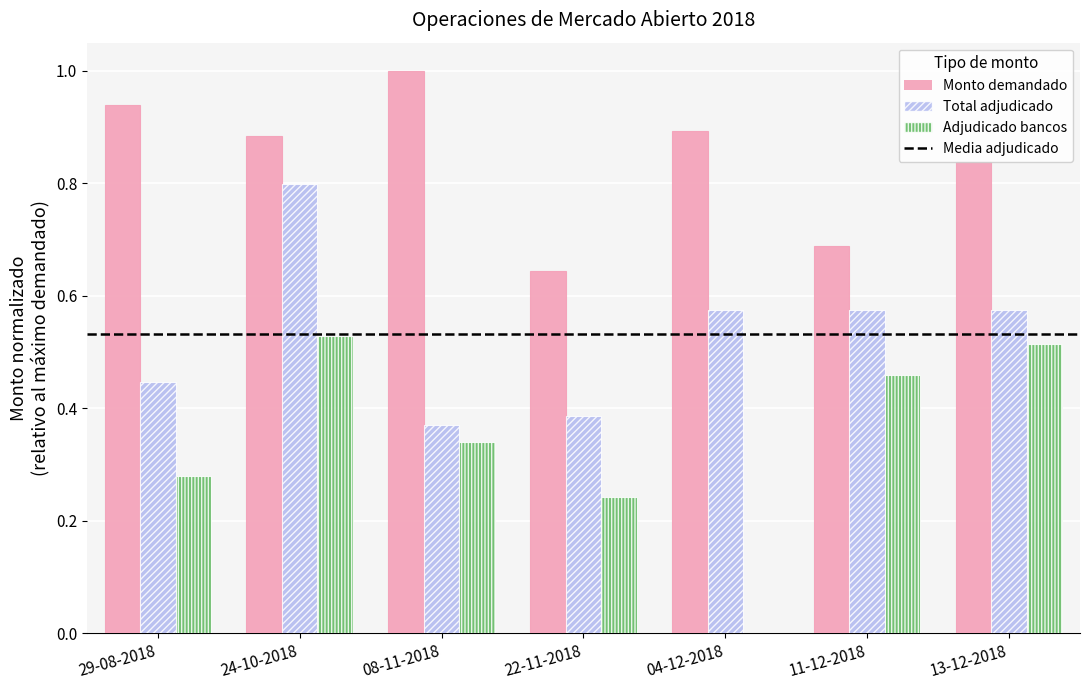

What is the sum of the Monto demandado values at 22-11-2018 and 08-11-2018?

1.6